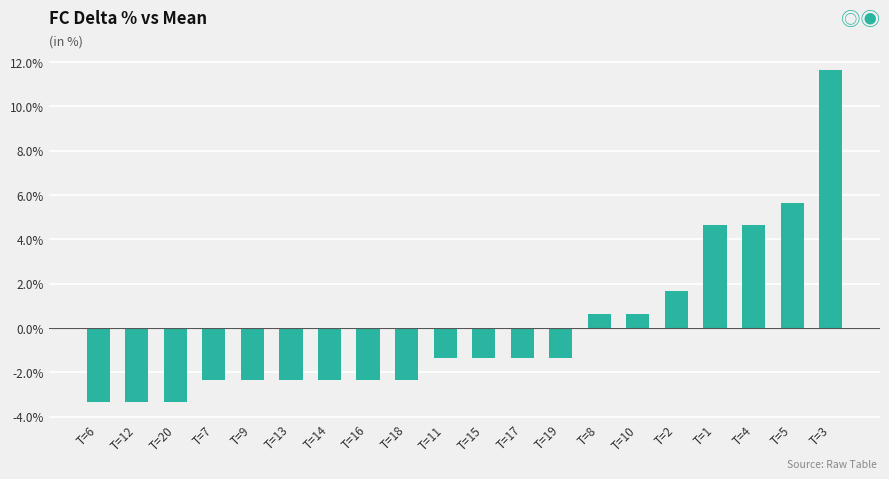

What is the approximate value at T=17?

-1.3